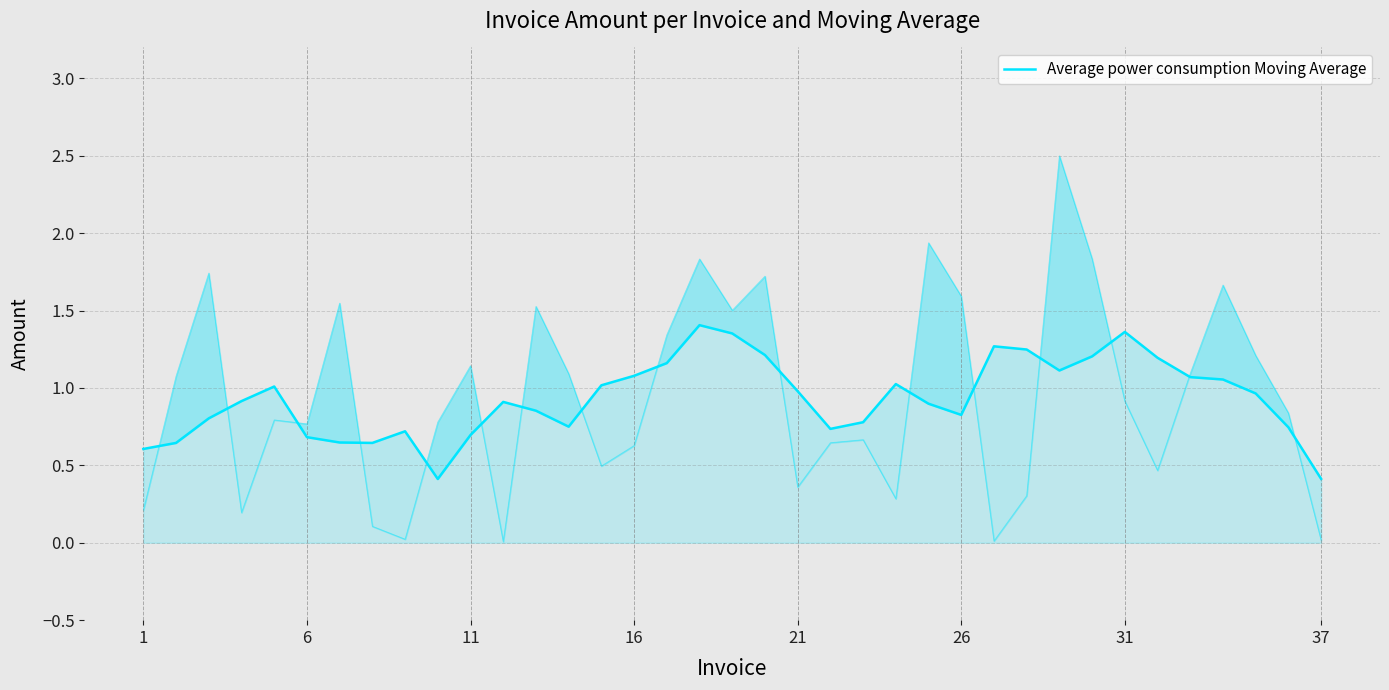

At which label is the value closest to 0?

9